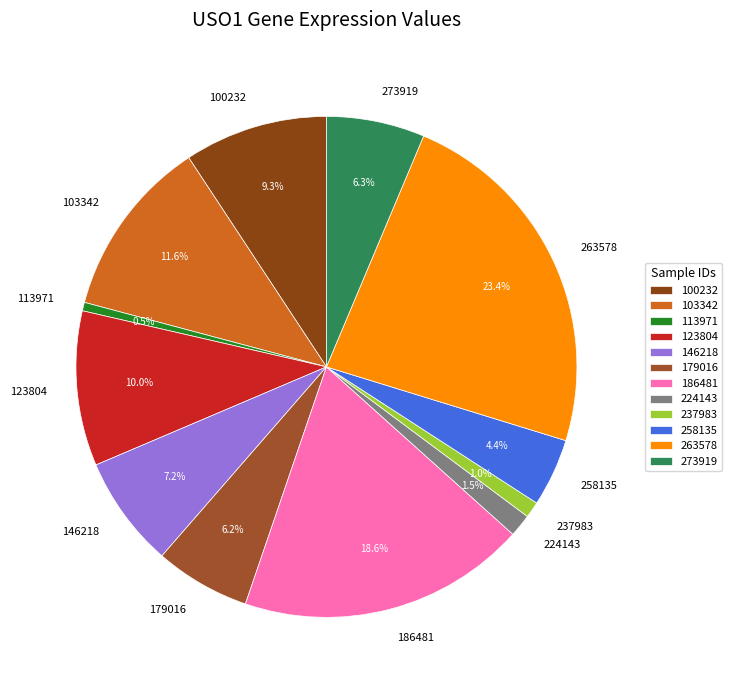

To the nearest percent, what portion does 258135 represent?

4%